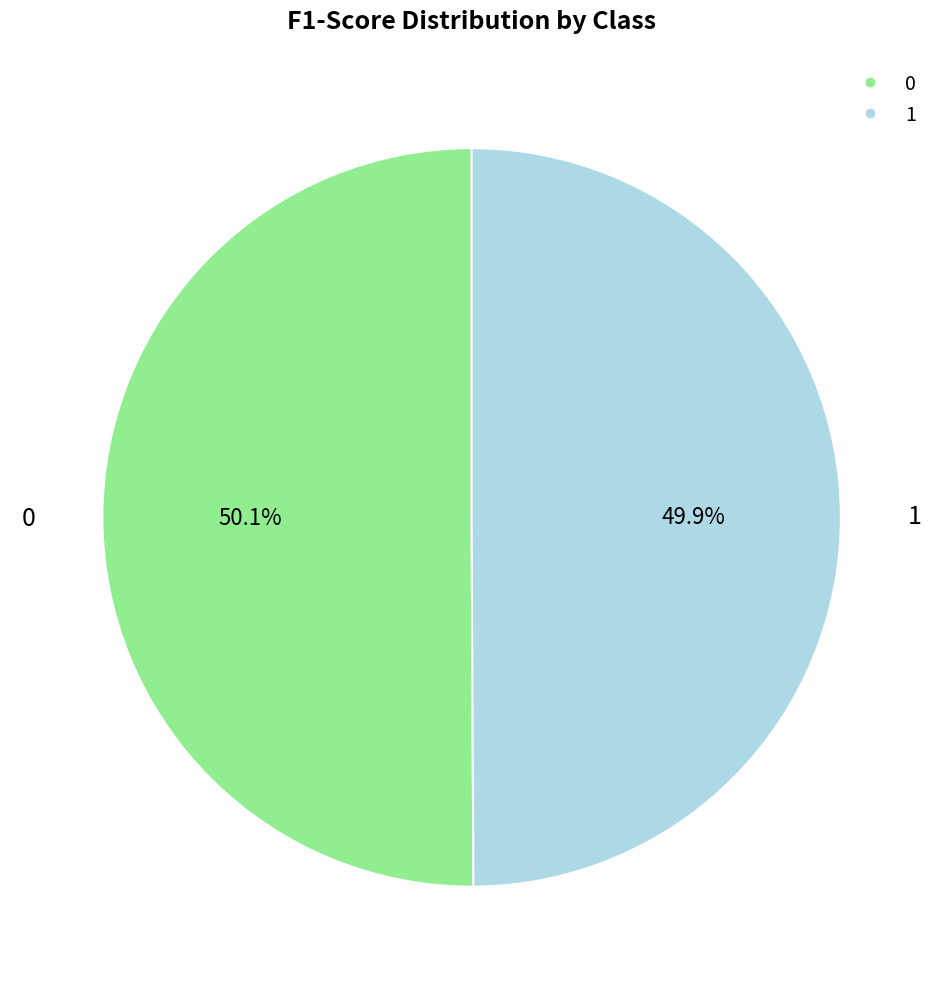

What percentage is NOT represented by 1?

50.1%